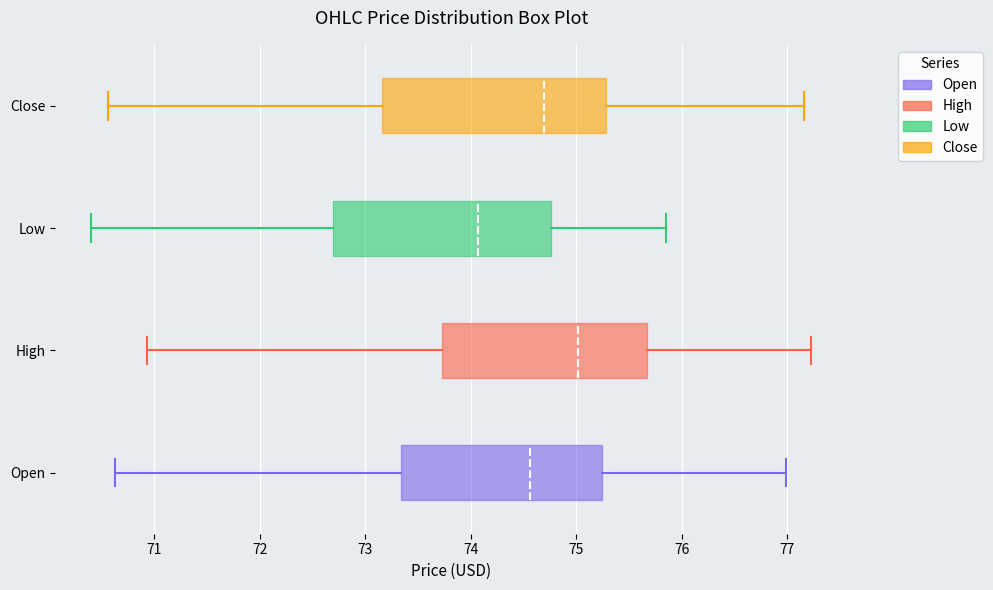

Where is the left edge of the box for High on the x-axis? The values are not printed on the chart, so give them approximately, as read against the axis.

73.7